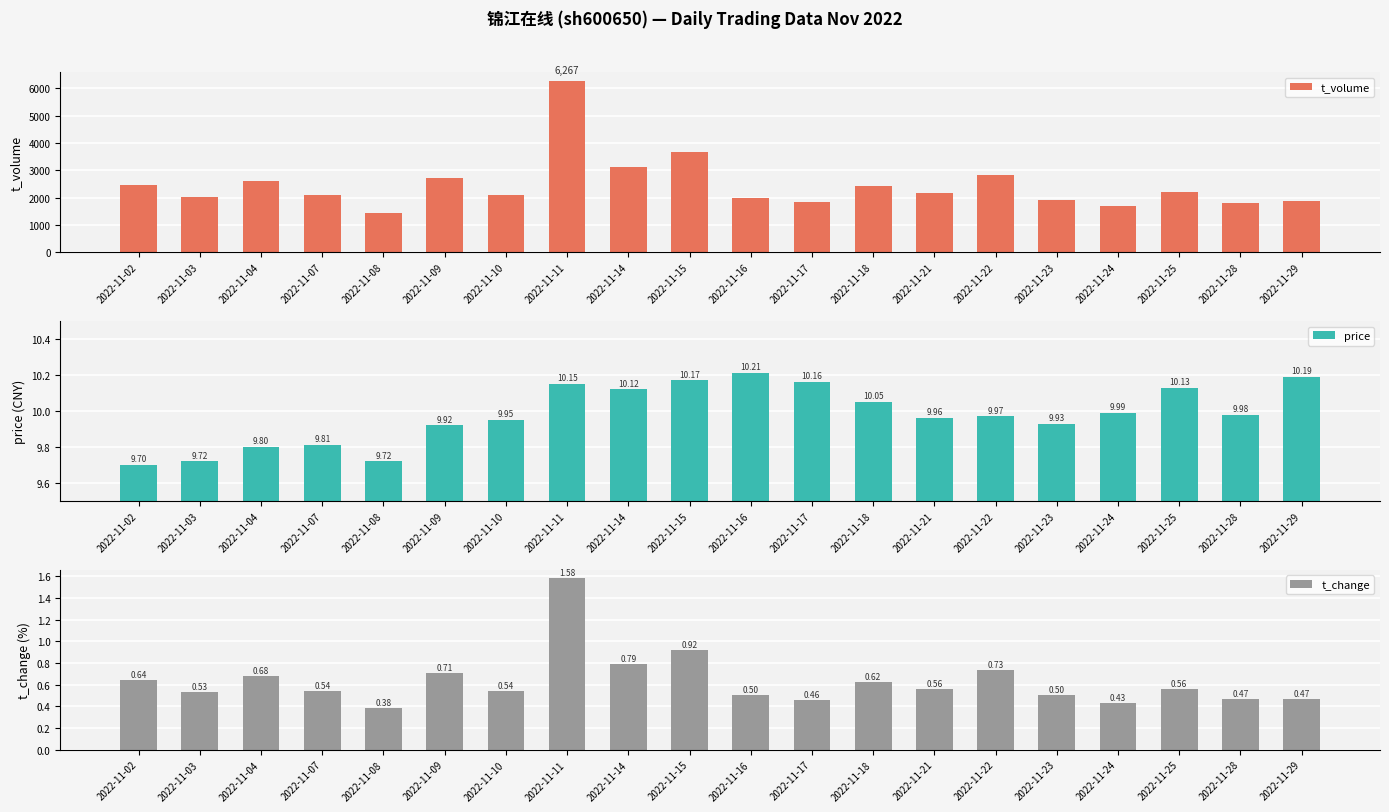

Which series changed the most between 2022-11-02 and 2022-11-15?

t_volume